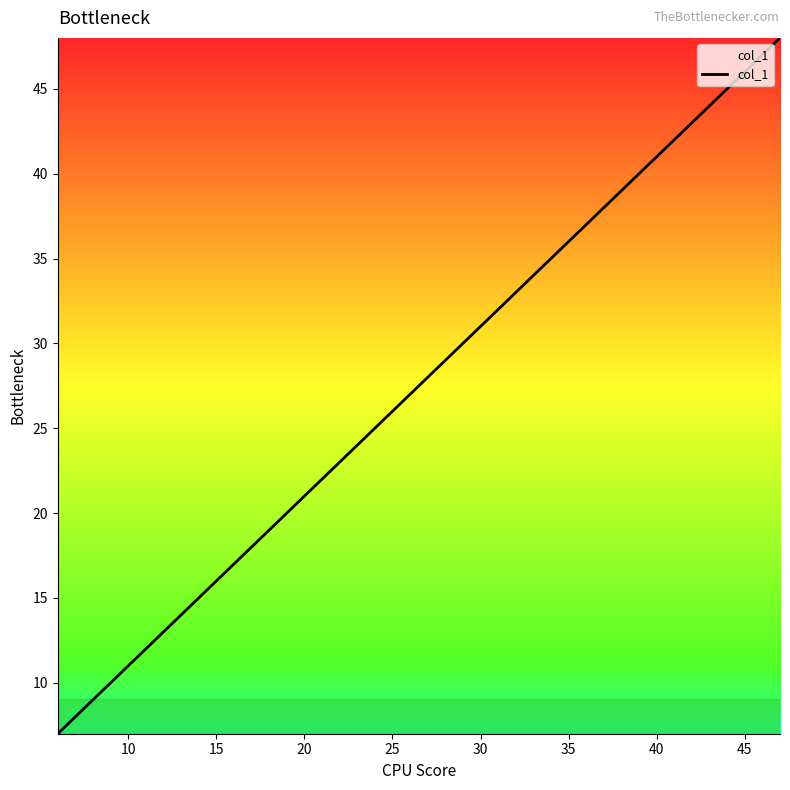

What is the smallest value displayed?

7